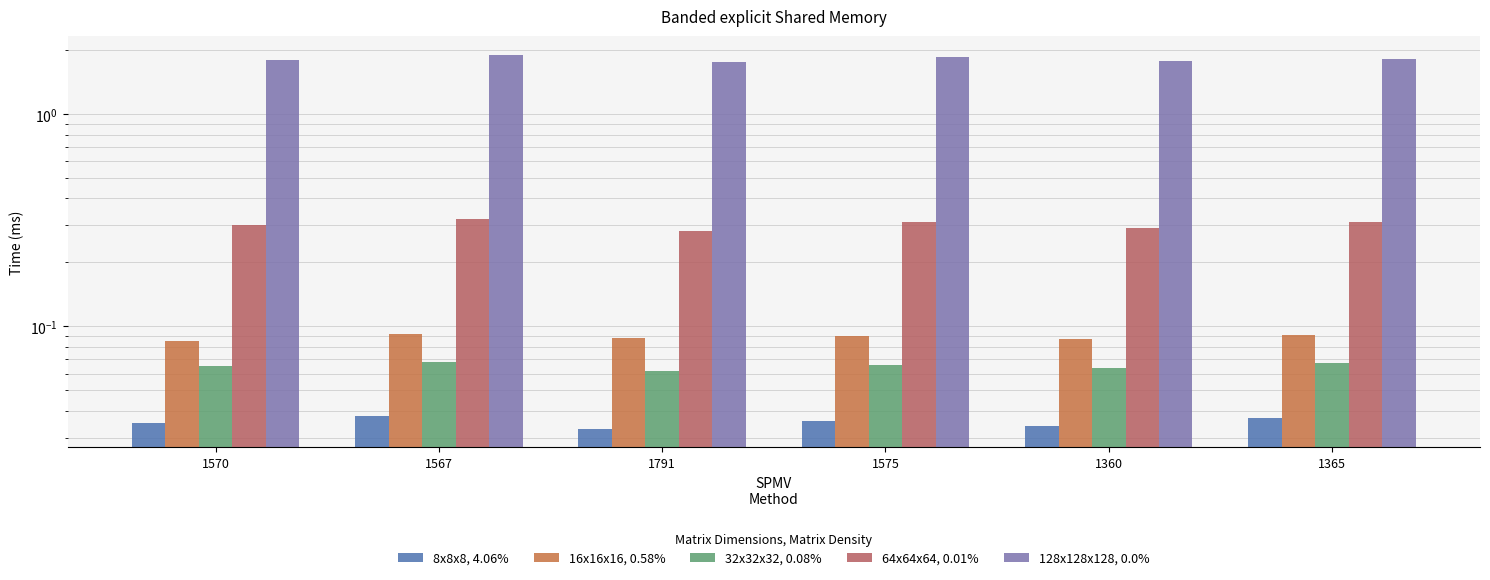

What is the difference between the second highest and minimum values in the 128x128x128, 0.0% series?

0.1